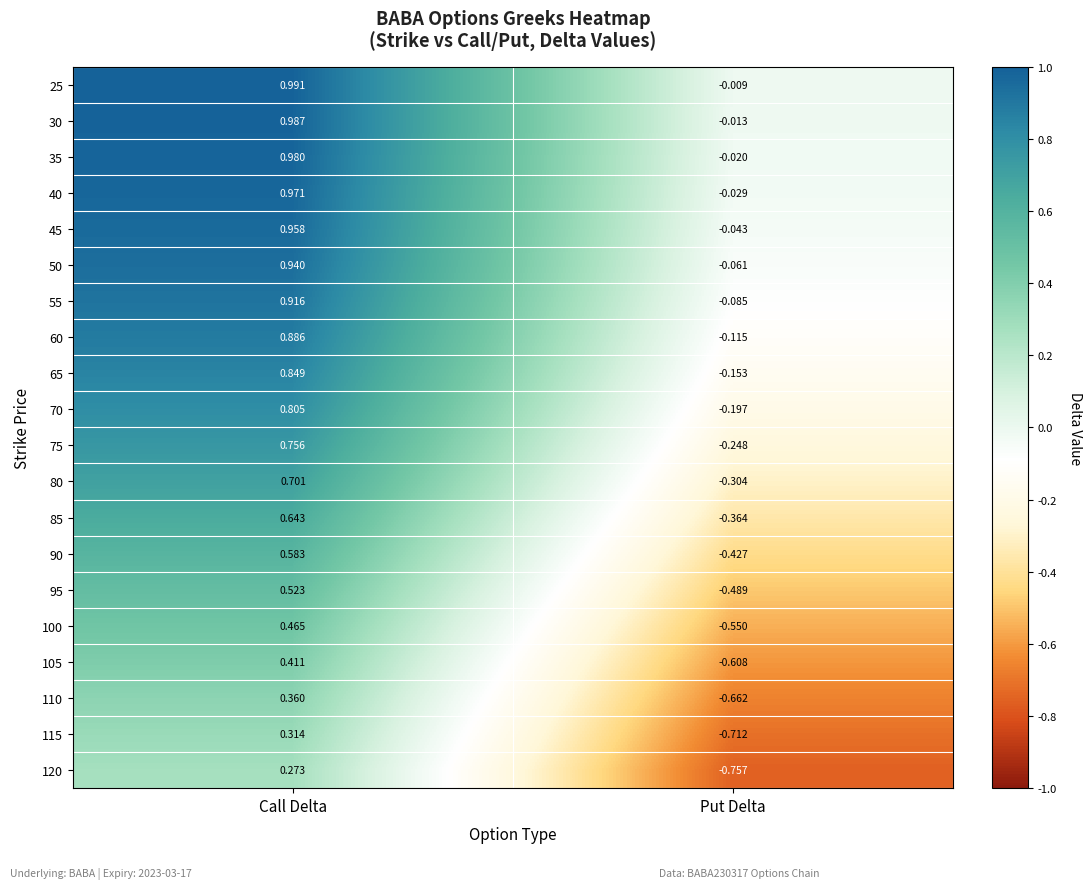

Where is 120 nearest to the value 0?

Call Delta